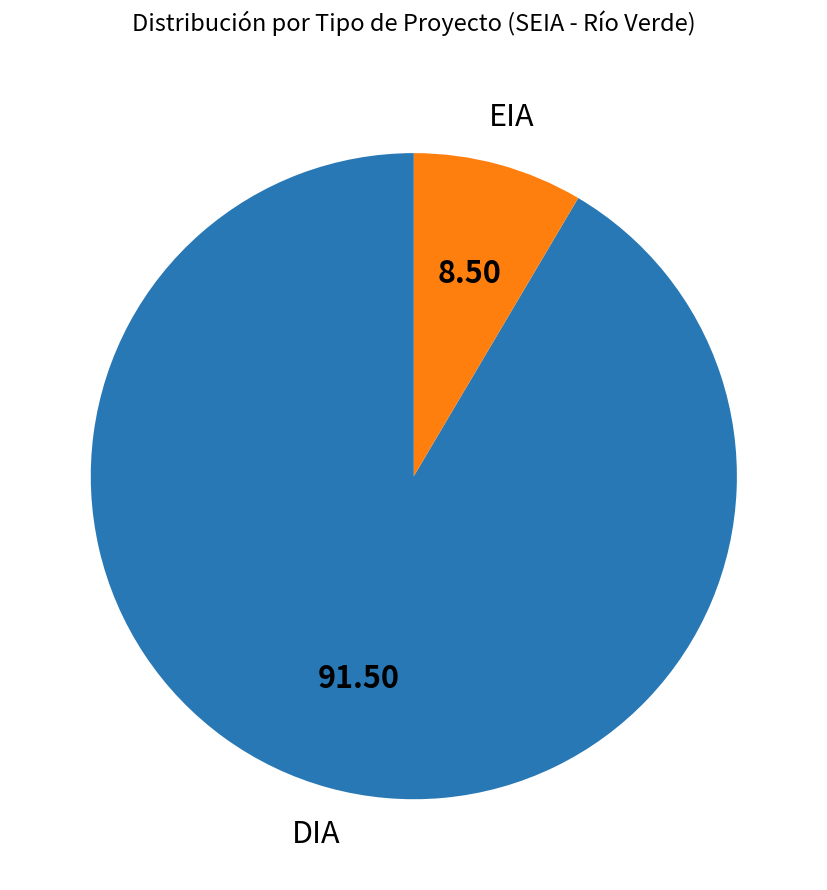

Do DIA and EIA together represent more than half of the pie?

Yes